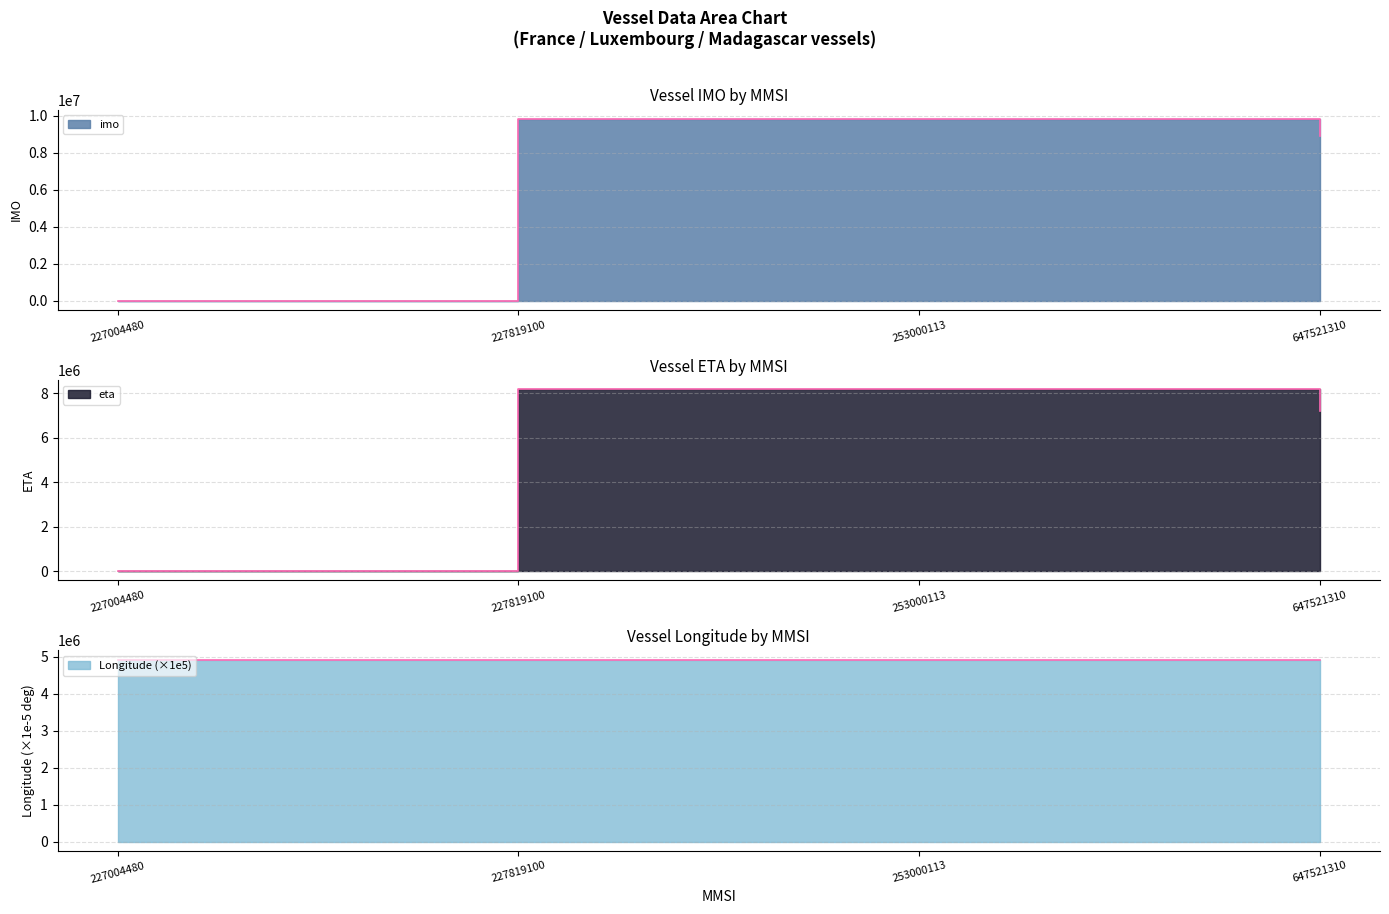

What is the maximum value shown in the chart?

9829526.0